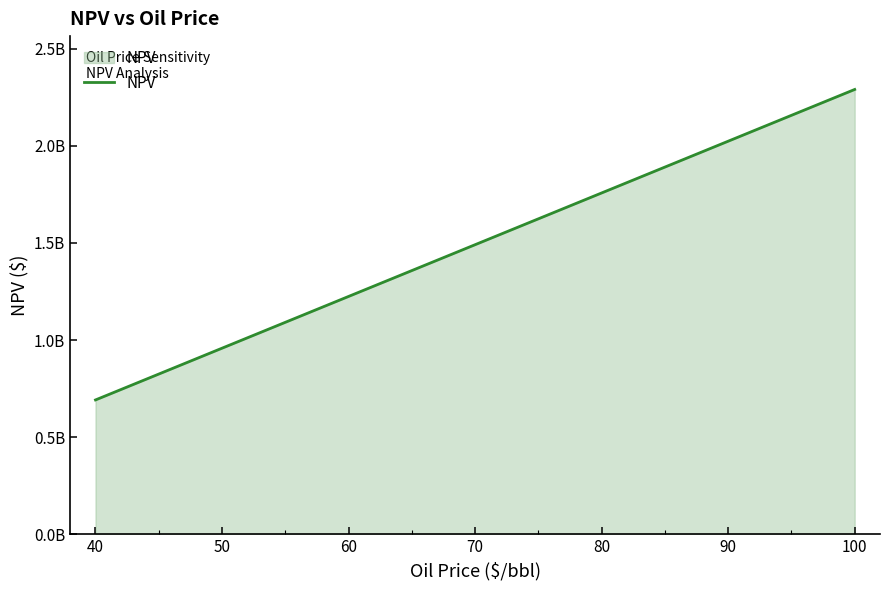

Reading left to right, list all the values displayed in this chart.

691152198.8	957797546.8	1224442894.7	1491088242.7	1757733590.6	2024378938.6	2291024286.5